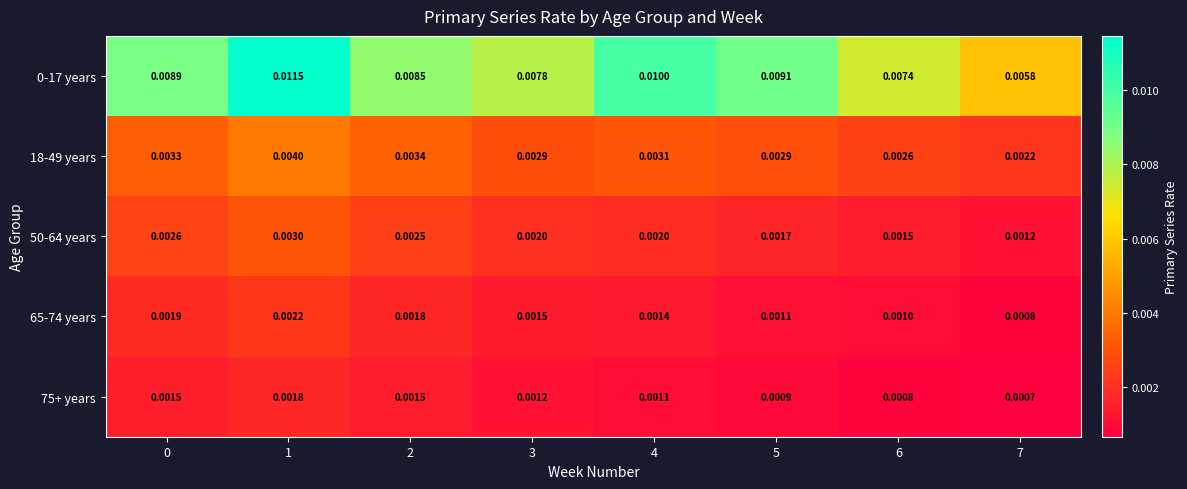

Is the value of 18-49 years at 6 greater than the value of 0-17 years at 1?

No